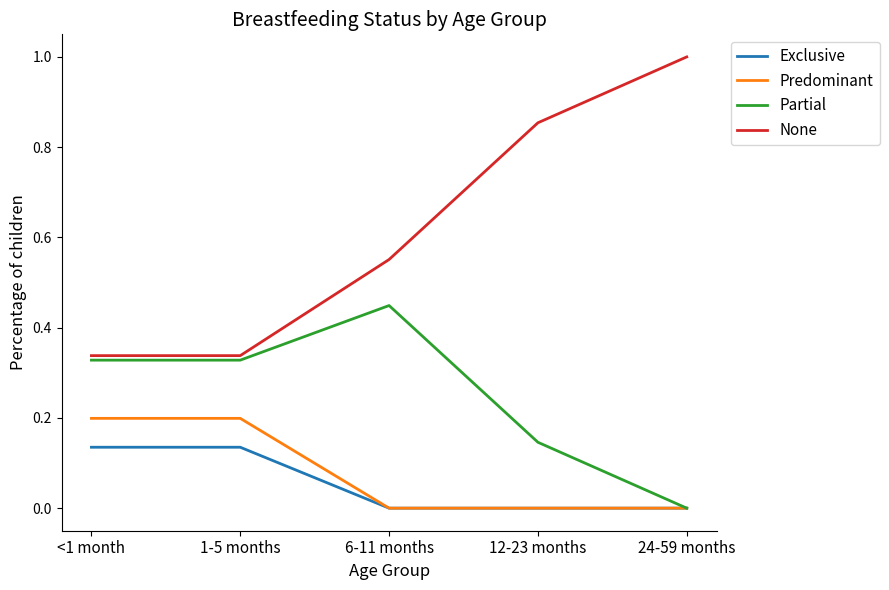

What is the maximum value shown in the chart?

1.0